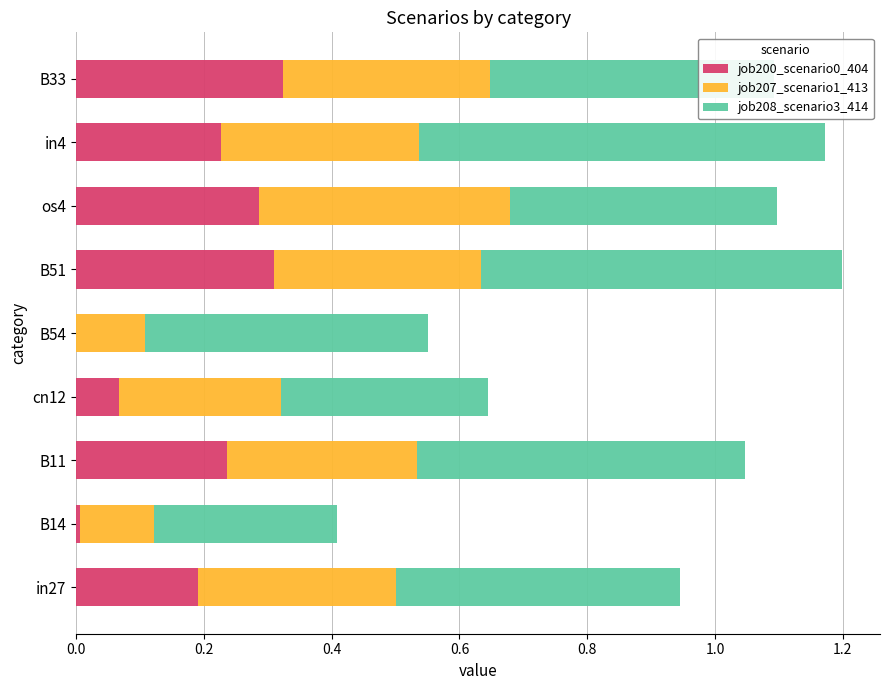

Is it true that job200_scenario0_404 equals 0.1 at in27?

False